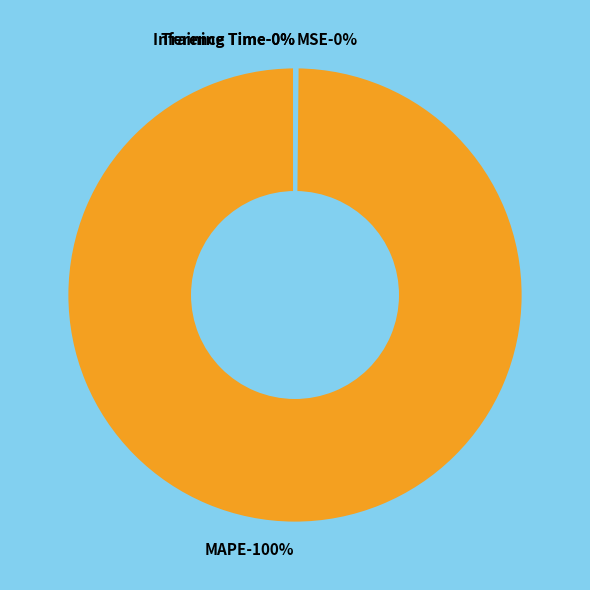

Which slice is the largest?

MAPE